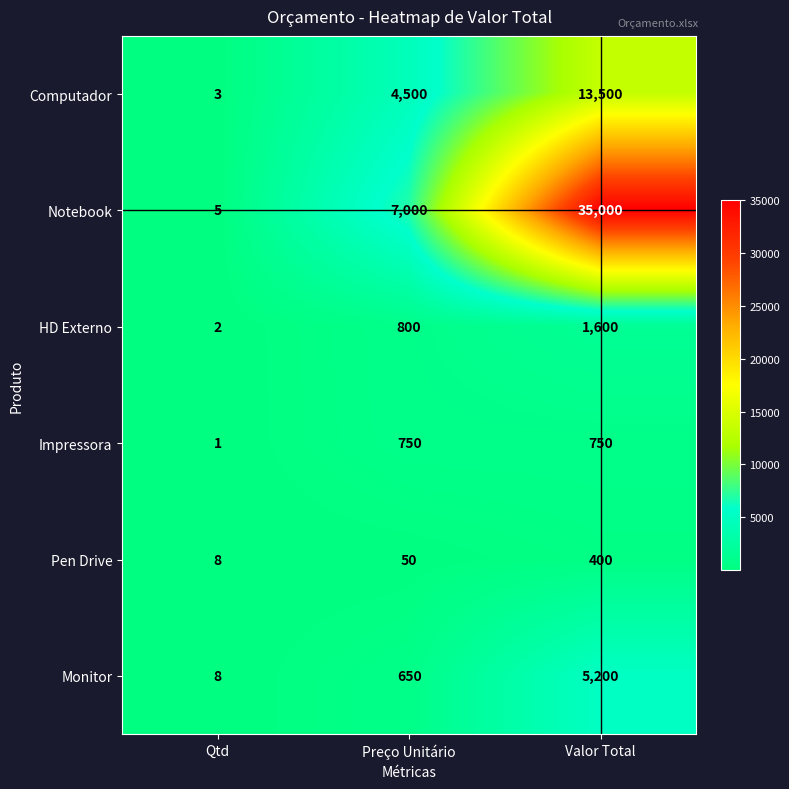

Reading right to left, extract all data points from this chart.

Computador: Valor Total=13500	Preço Unitário=4500	Qtd=3
Notebook: Valor Total=35000	Preço Unitário=7000	Qtd=5
HD Externo: Valor Total=1600	Preço Unitário=800	Qtd=2
Impressora: Valor Total=750	Preço Unitário=750	Qtd=1
Pen Drive: Valor Total=400	Preço Unitário=50	Qtd=8
Monitor: Valor Total=5200	Preço Unitário=650	Qtd=8